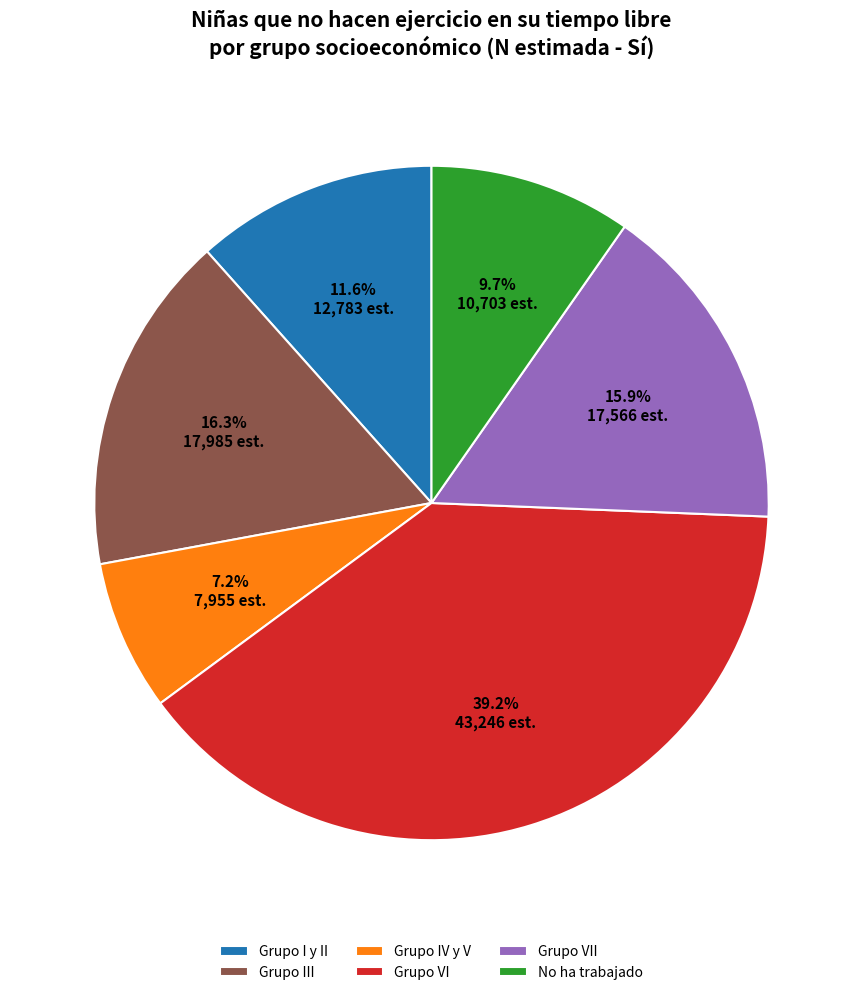

Is Grupo IV y V the majority of the pie?

No